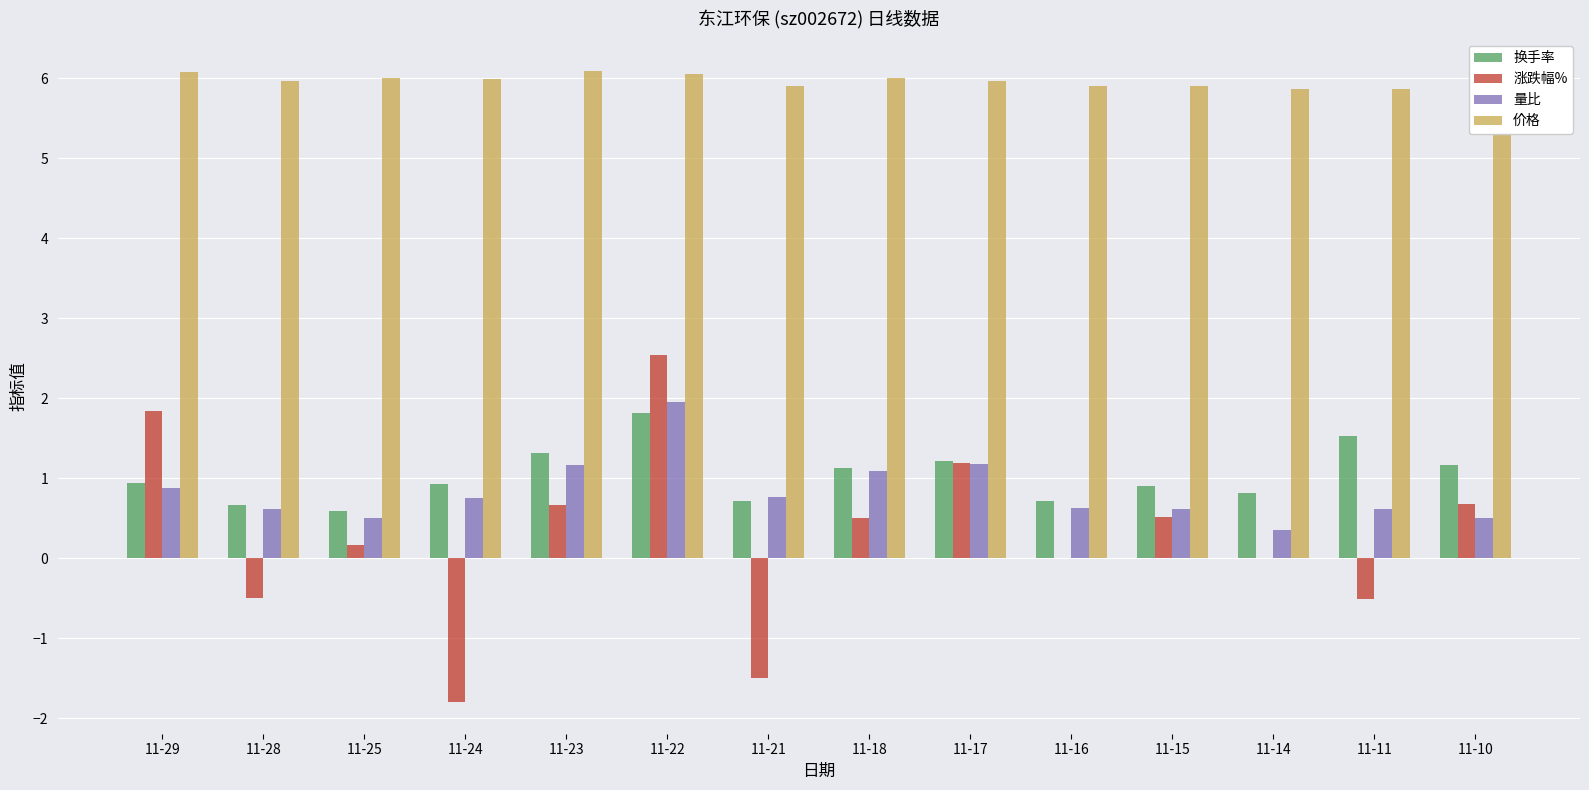

Between 11-29 and 11-16, which series saw the biggest shift?

涨跌幅%